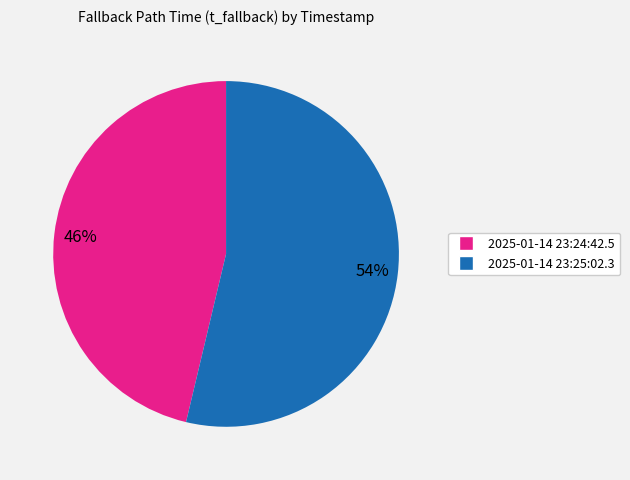

Is 2025-01-14 23:25:02.3 the majority of the pie?

Yes